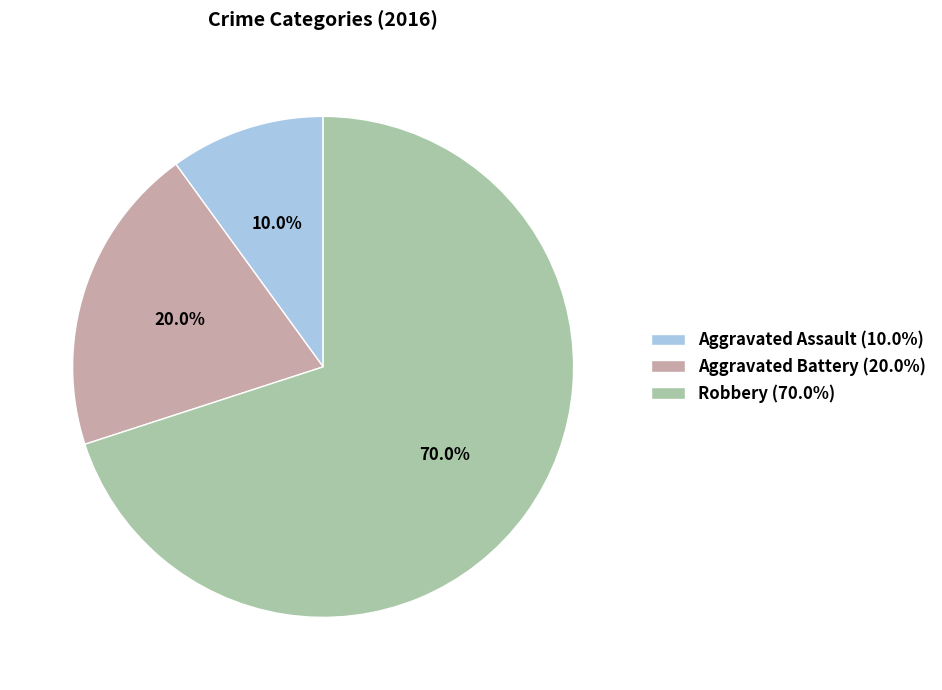

What is the total percentage of Robbery and Aggravated Assault?

80.0%